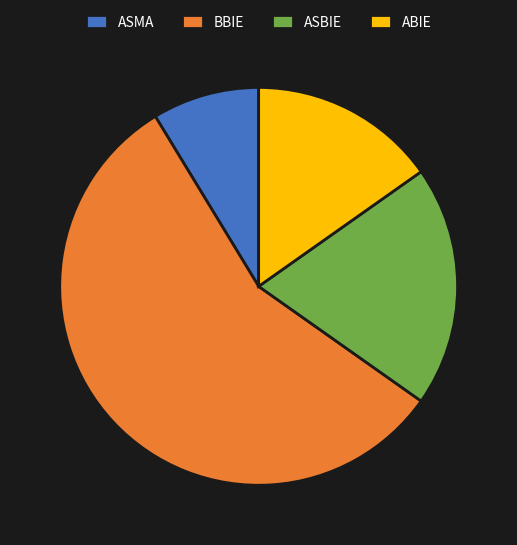

What is the ratio of the value at BBIE to the value at ABIE?

3.7